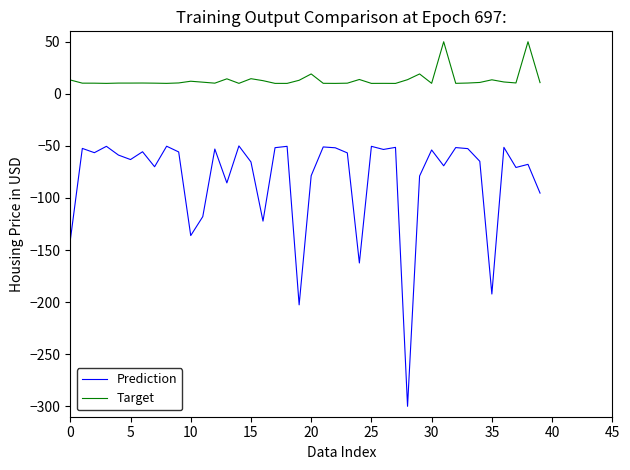

What is the difference between the maximum and minimum values in the Prediction series?

250.0